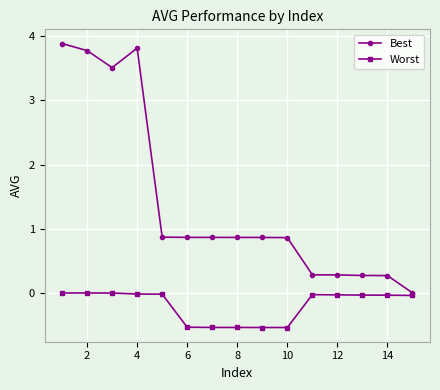

List the series in order of their peak value, highest first.

Best, Worst